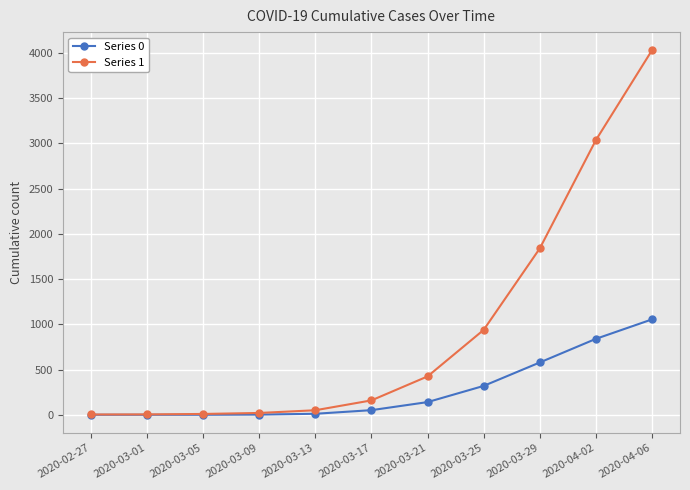

What value does the Series 0 series have at 2020-04-02, to the nearest 50?

850